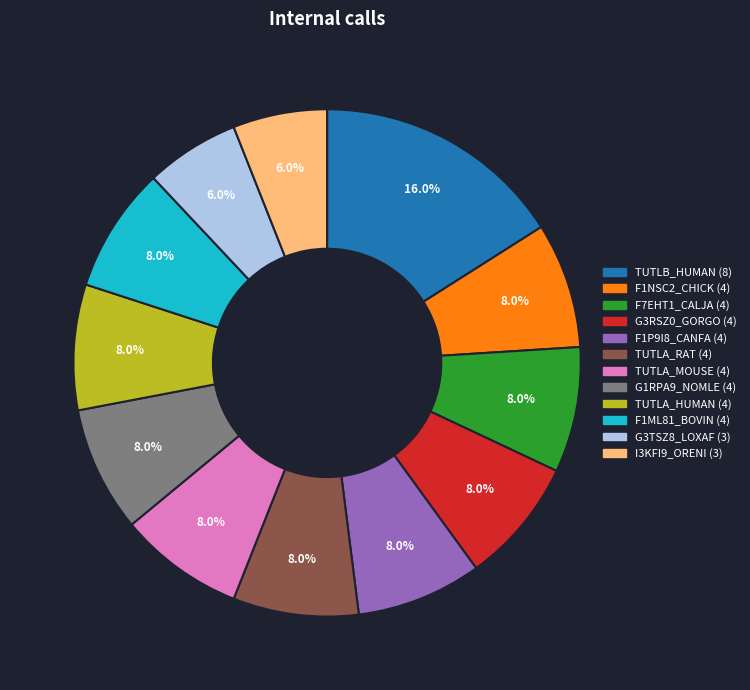

Is it true that G3RSZ0_GORGO (4) is 1% of the pie?

False